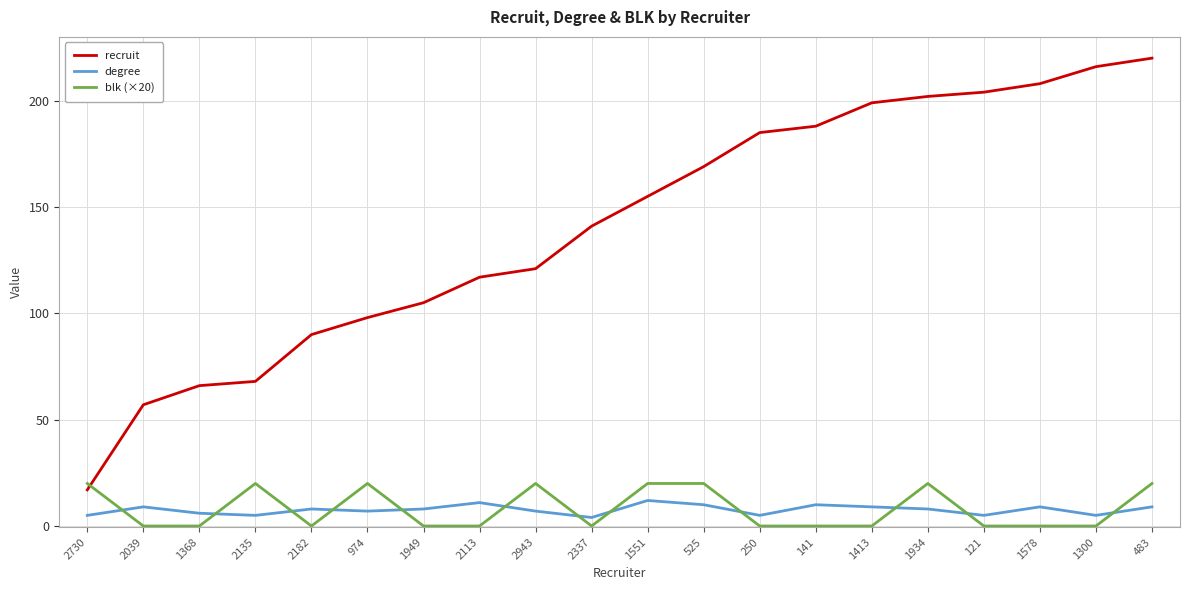

What value does the degree series have at 250?

5